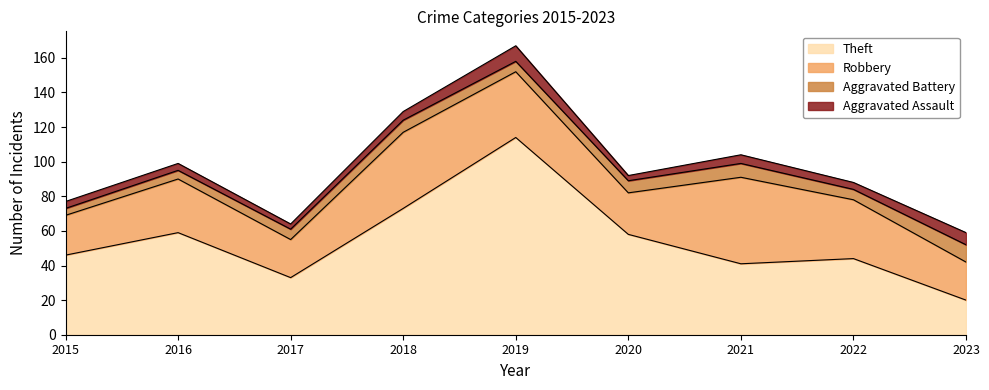

What is the value of the Robbery point at the 8th from the left?

34